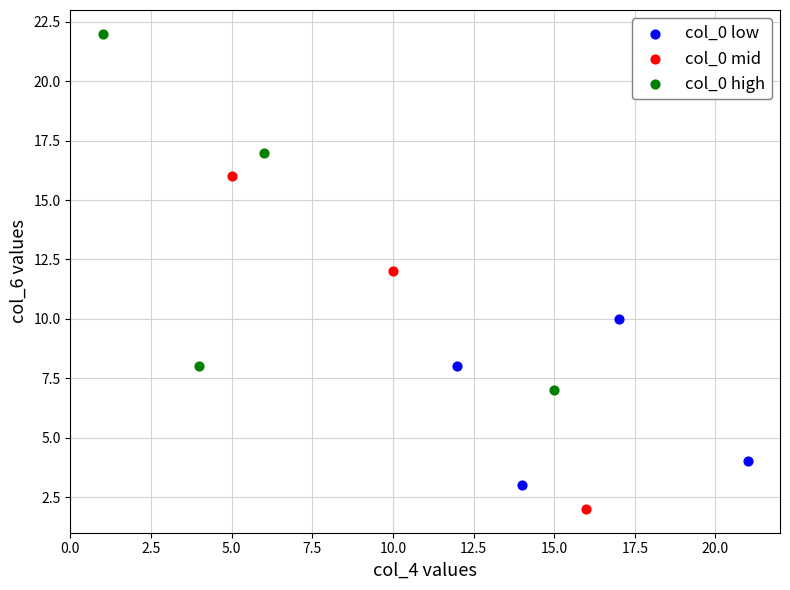

What are all the series names shown in the legend?

col_0 low, col_0 mid, col_0 high